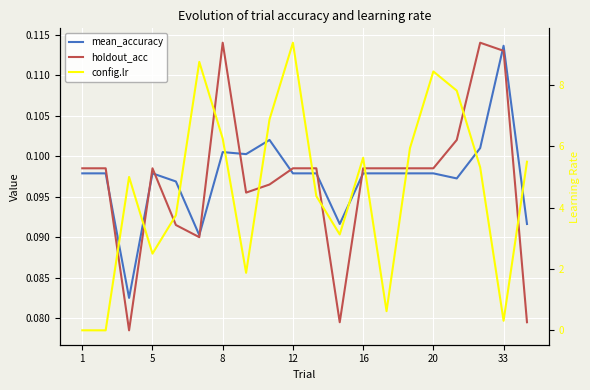

Reading left to right, extract all data points from this chart.

mean_accuracy: 0.1	0.1	0.1	0.1	0.1	0.1	0.1	0.1	0.1	0.1	0.1	0.1	0.1	0.1	0.1	0.1	0.1	0.1	0.1	0.1
holdout_acc: 0.1	0.1	0.1	0.1	0.1	0.1	0.1	0.1	0.1	0.1	0.1	0.1	0.1	0.1	0.1	0.1	0.1	0.1	0.1	0.1
config.lr: 0.0	0.0	5.0	2.5	3.8	8.8	6.3	1.9	6.9	9.4	4.4	3.1	5.6	0.6	5.9	8.4	7.8	5.3	0.3	5.5